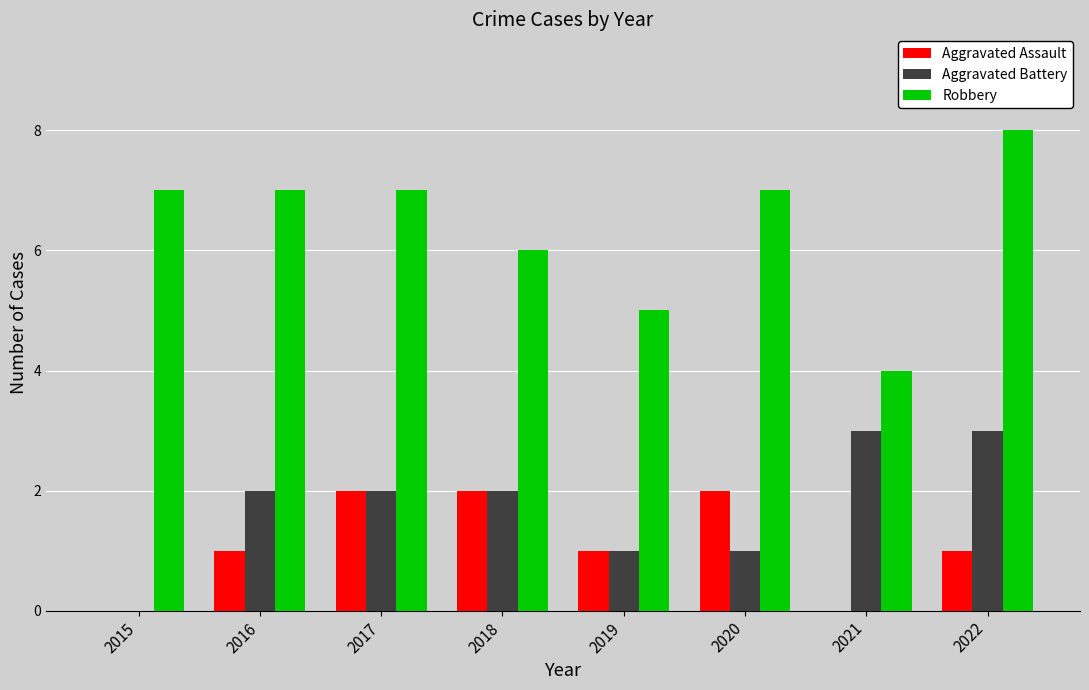

What is the greatest value displayed?

8